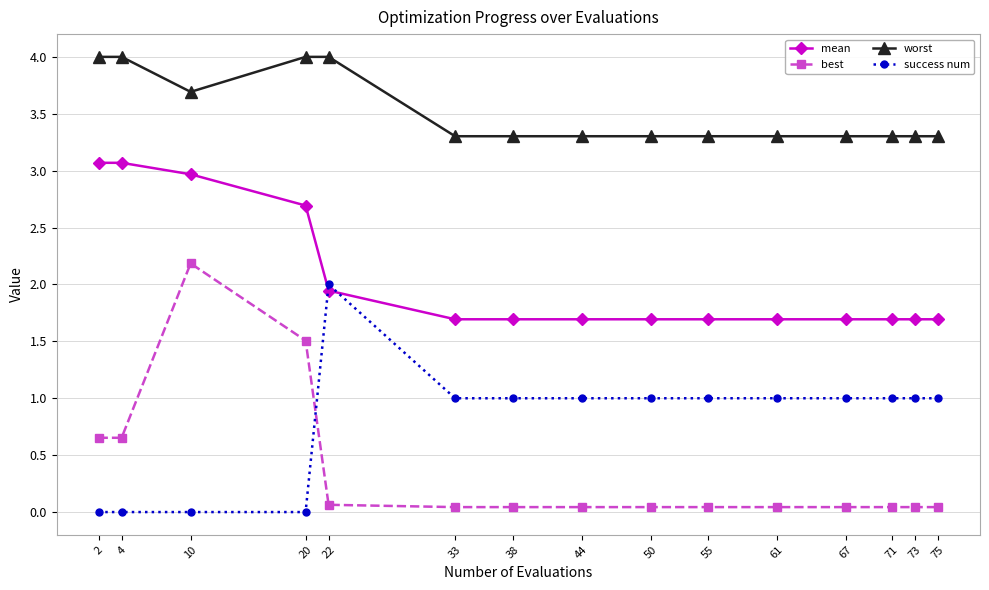

At which label does best reach its peak?

10